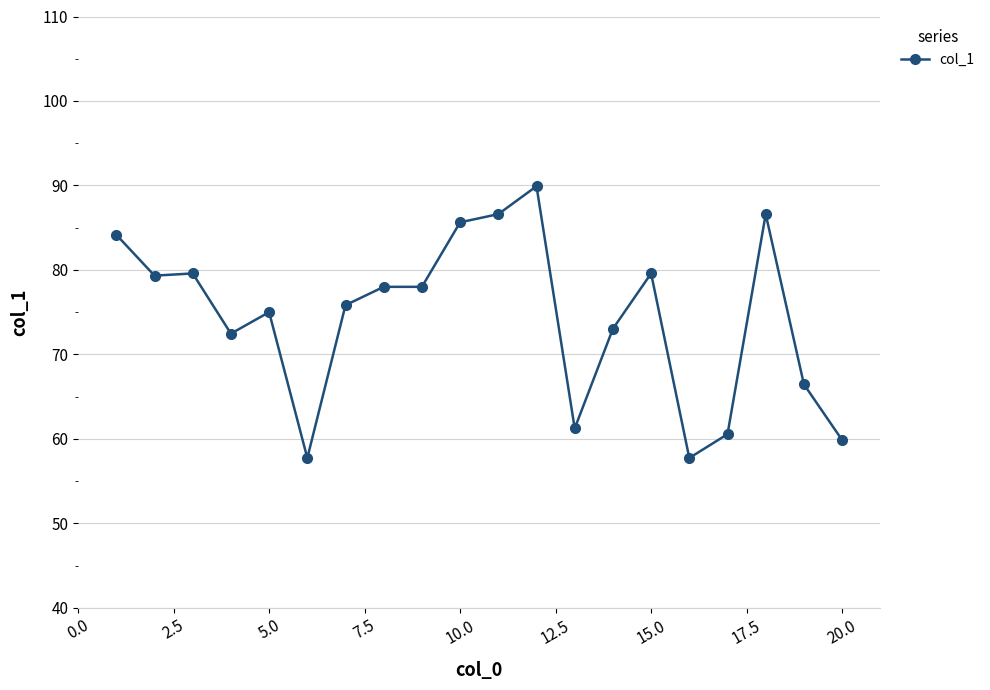

What is the smallest value displayed?

57.7